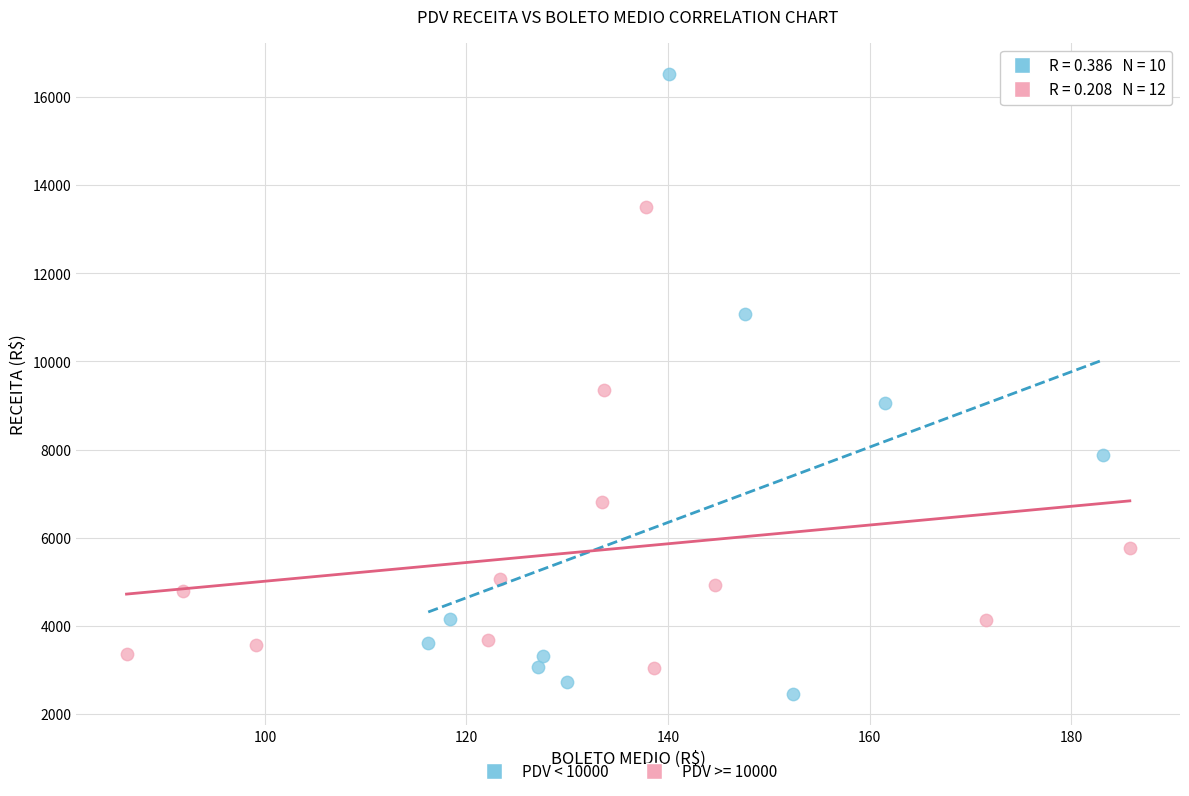

Which series reaches the maximum Y coordinate?

PDV < 10000